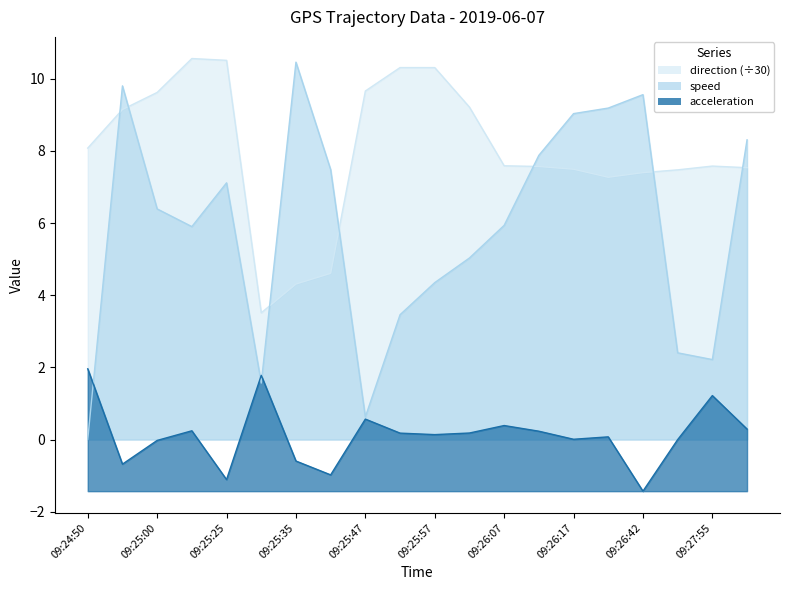

What are all the series names shown in the legend?

speed, direction, acceleration